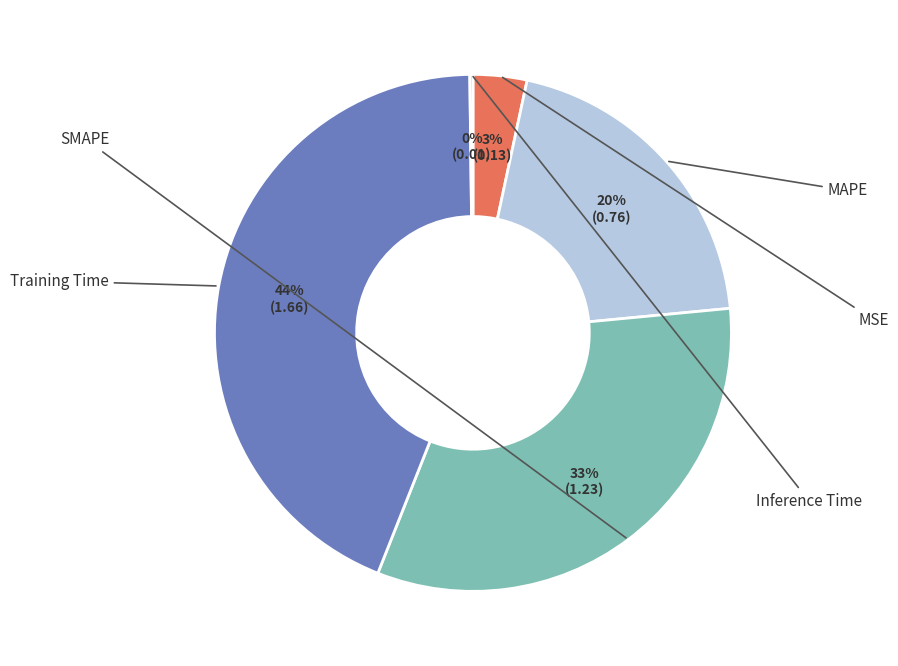

Does any single category account for the majority?

No